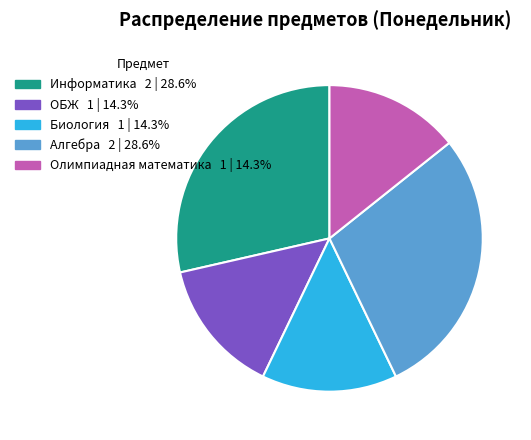

How many slices are in this pie chart?

5